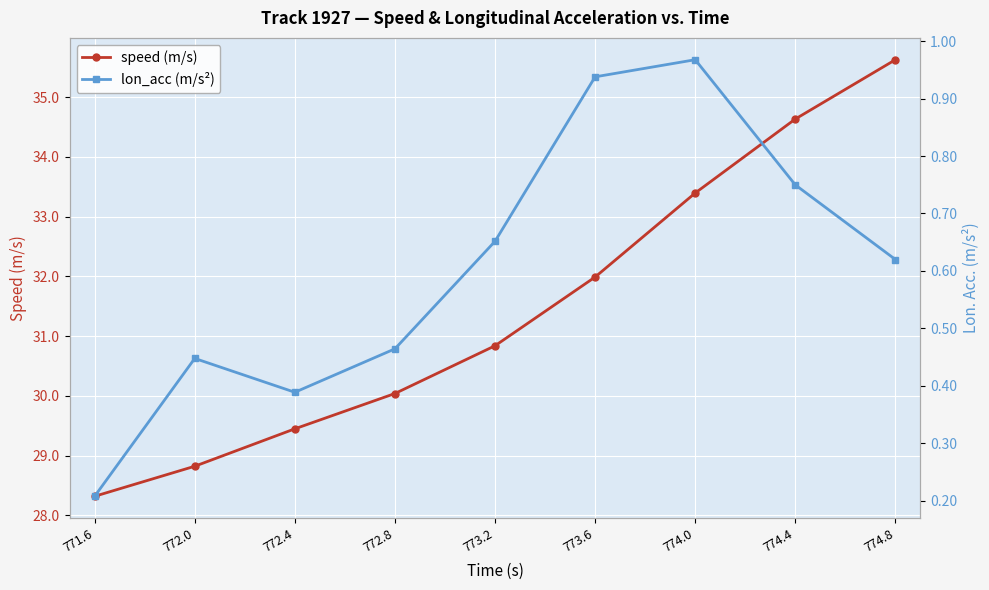

At which category is the sum across all series the highest?

774.8